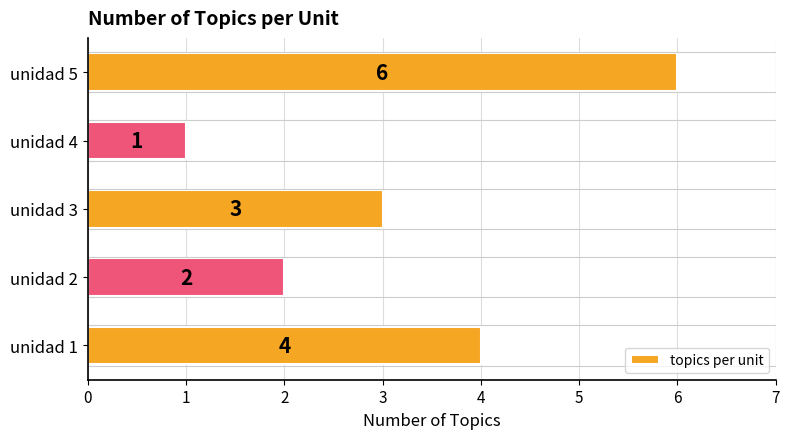

What is the smallest value displayed?

1